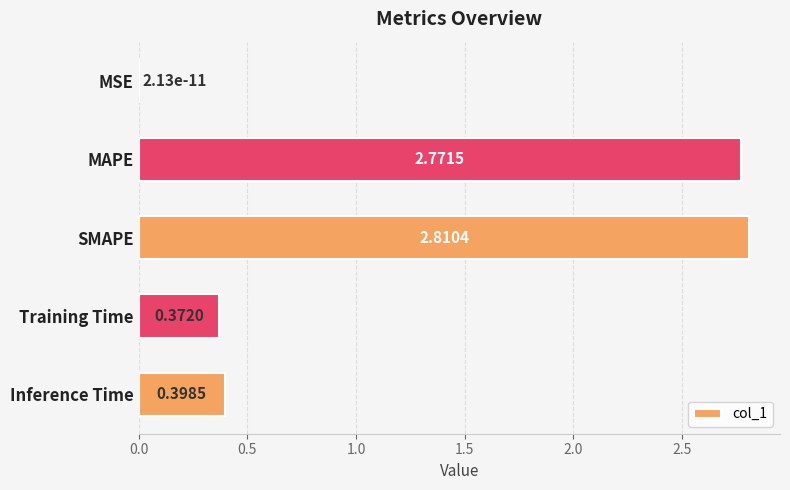

What is the sum of all values?

6.4